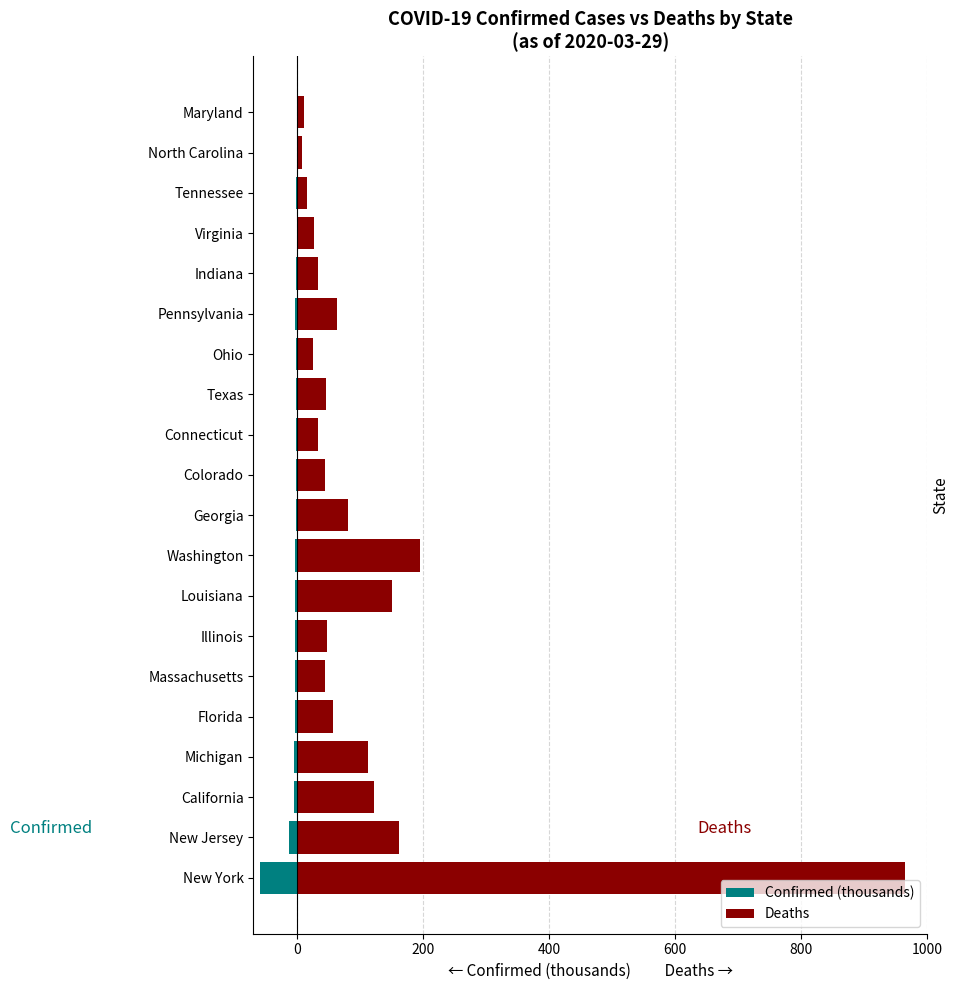

The value of Confirmed (thousands) at Pennsylvania is -5.6. True or false?

False